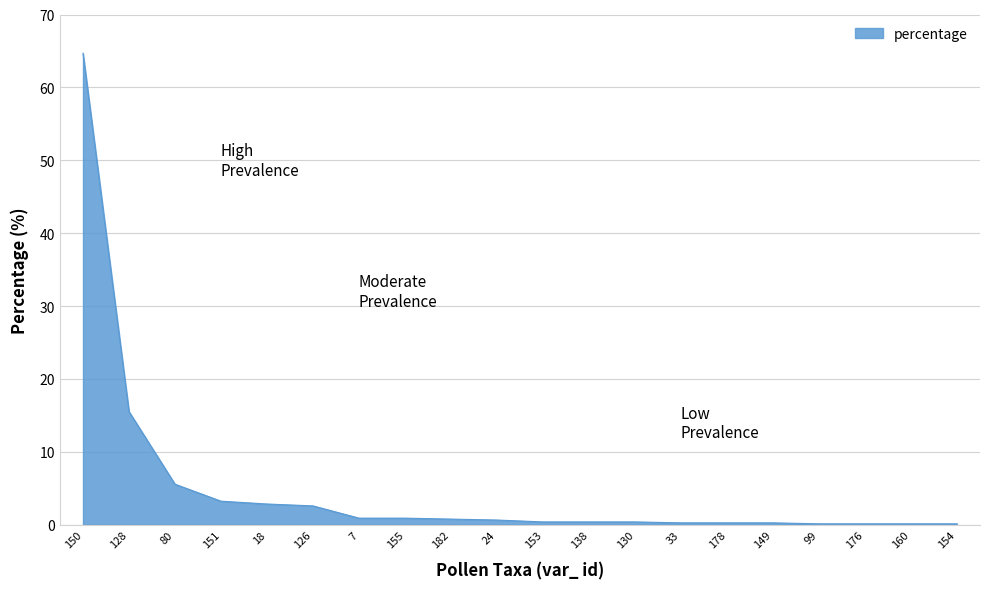

What position from the left is 151?

4